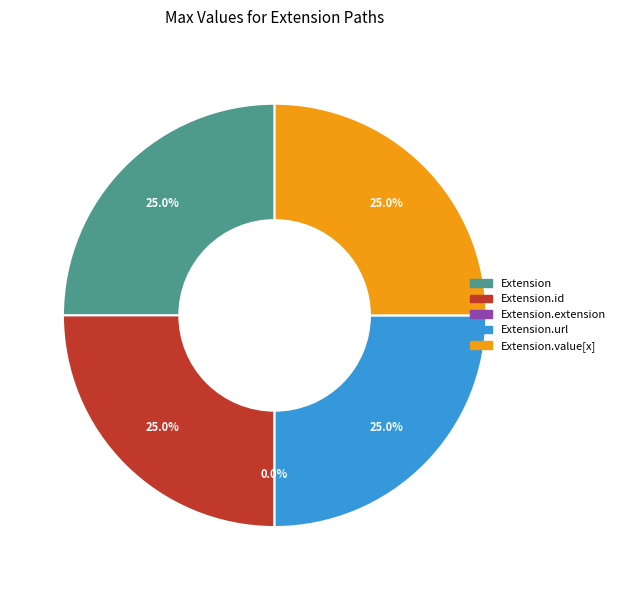

What is the ratio of the value at Extension.url to the value at Extension.value[x]?

1.0